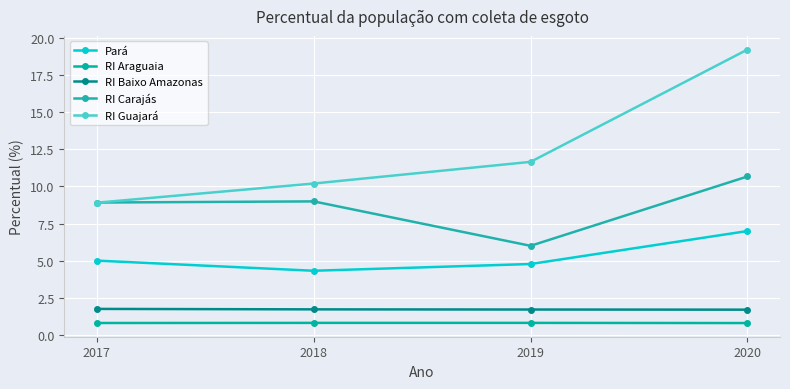

Which series changed the most between 2017 and 2020?

RI Guajará